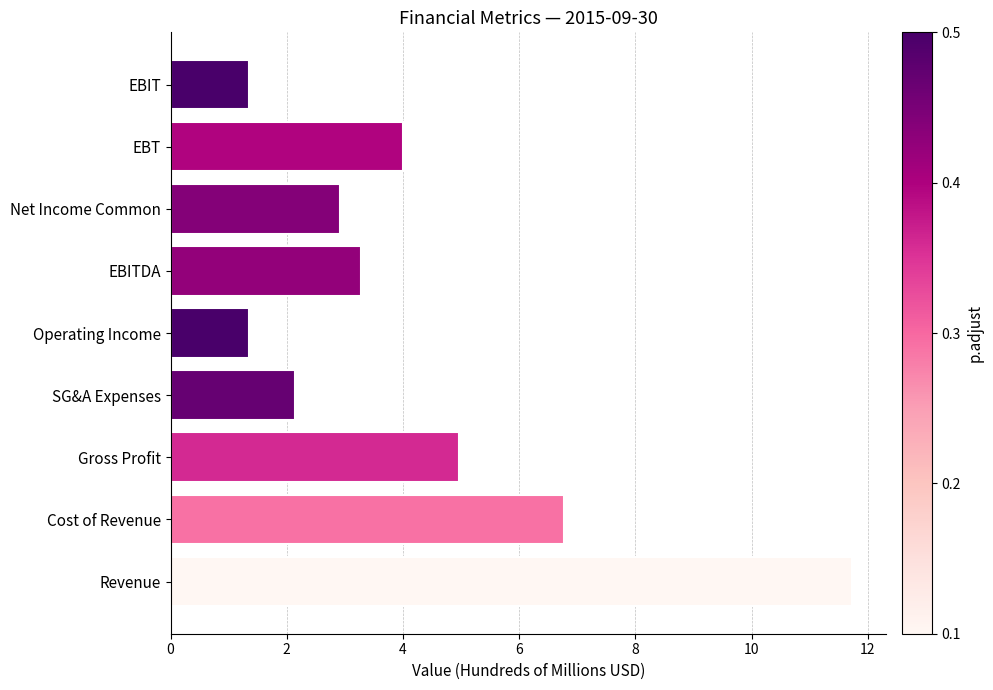

What is the average value?

4.3